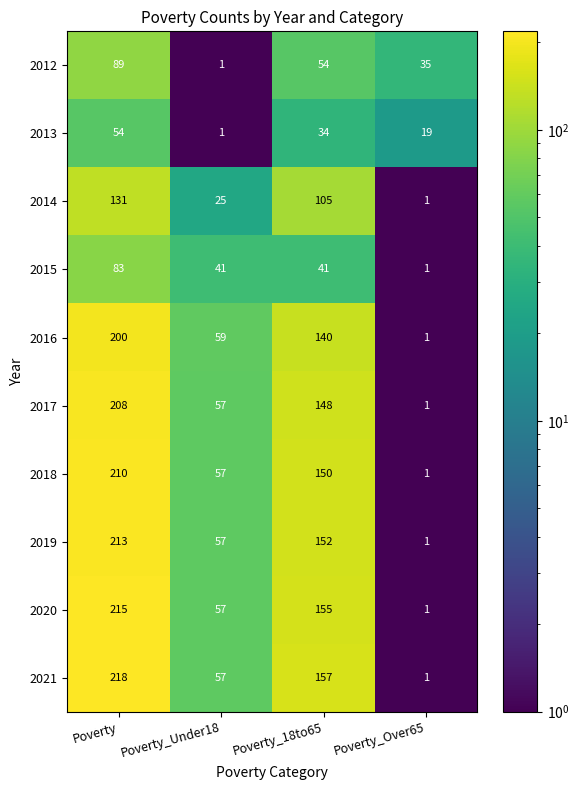

True or false: 2015 has a value of 127 at Poverty.

False